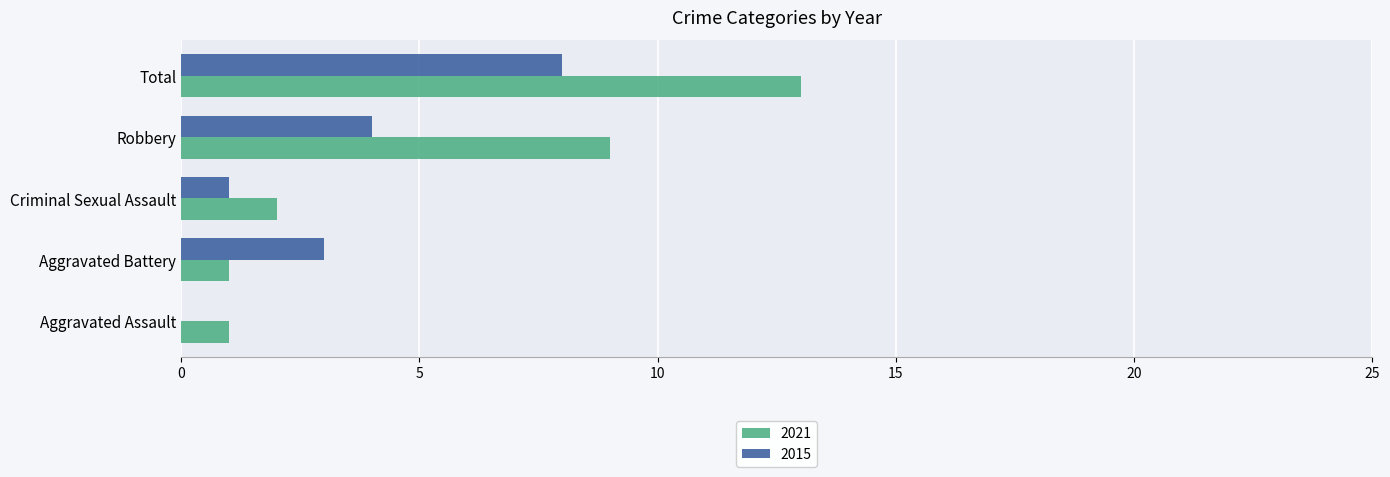

Which series has the largest total across all categories?

2021